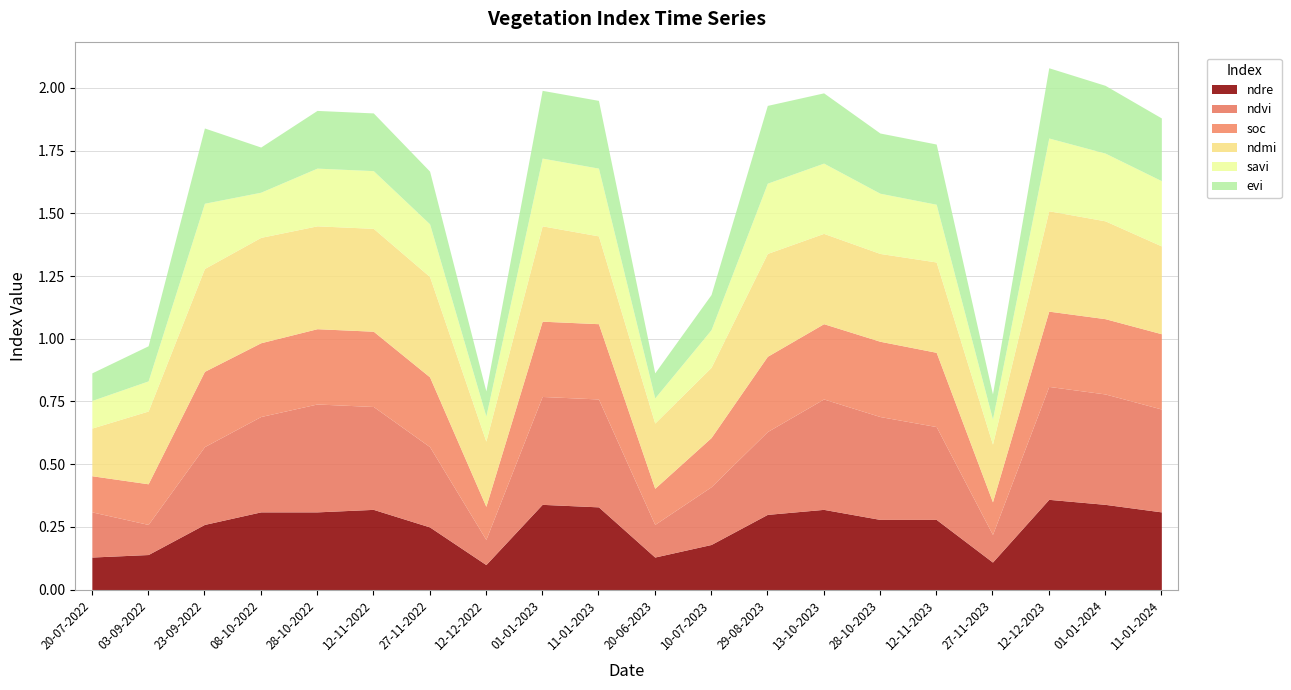

What value does the ndre series have at 08-10-2022?

0.3